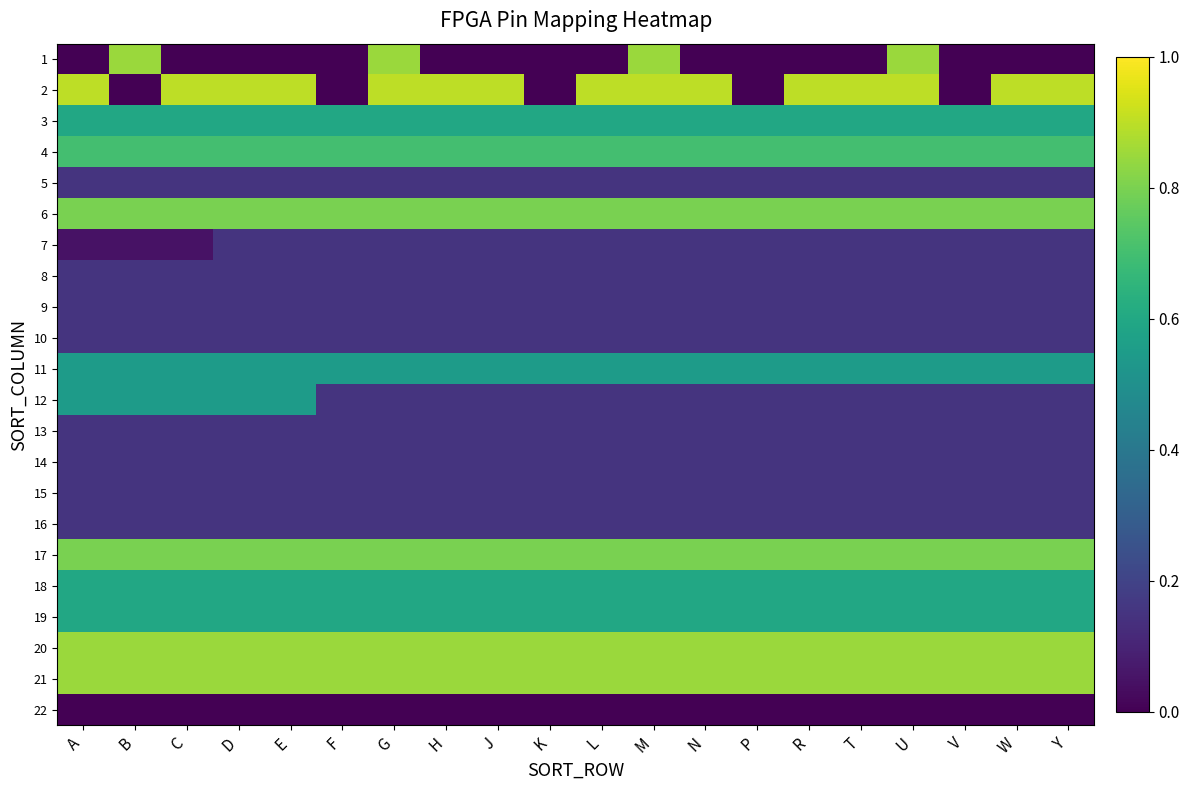

Which has a higher value, J or W?

J